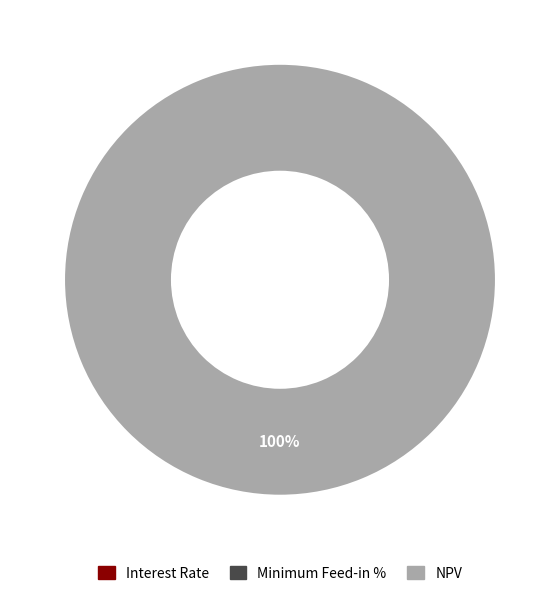

Is NPV the majority of the pie?

Yes